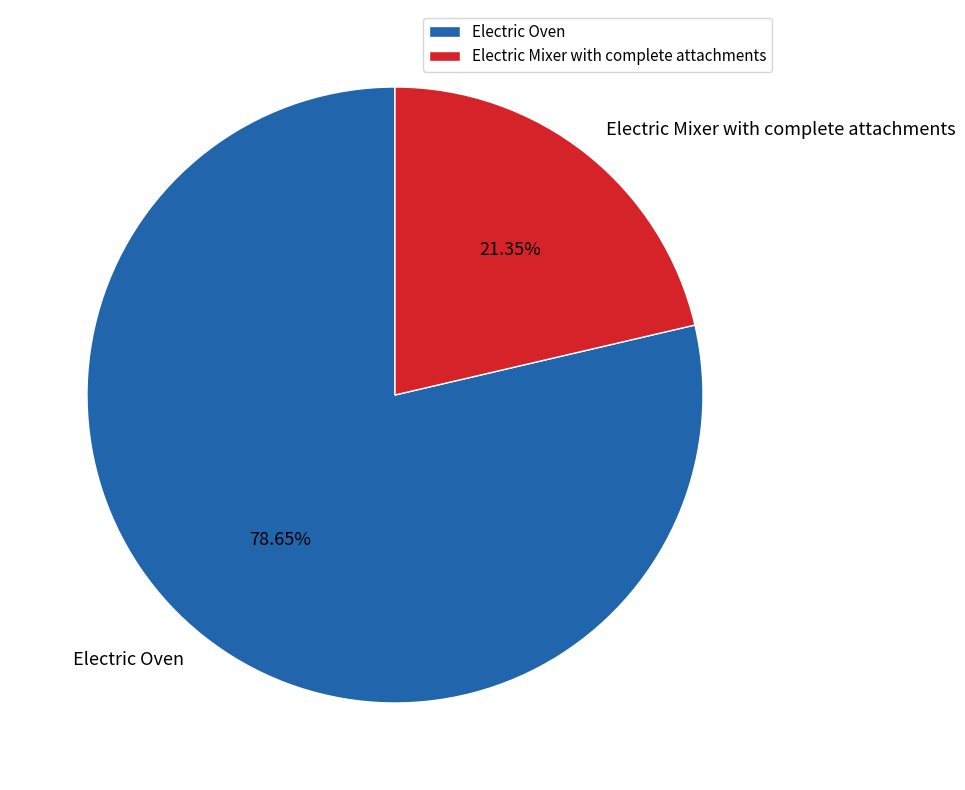

To the nearest percent, what percentage of the pie is Electric Oven?

79%